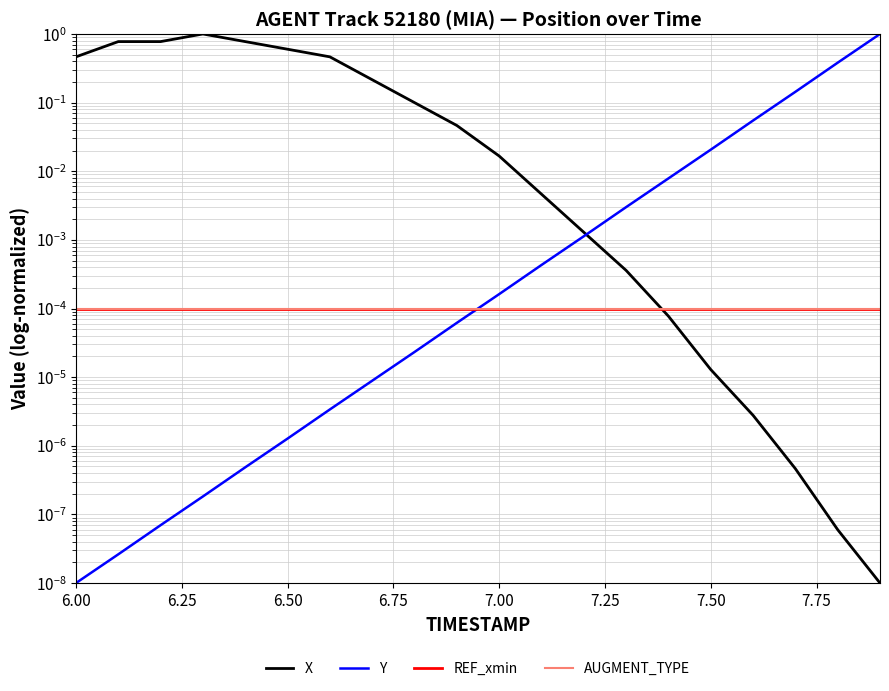

True or false: X has more than 2 interior local peaks.

False